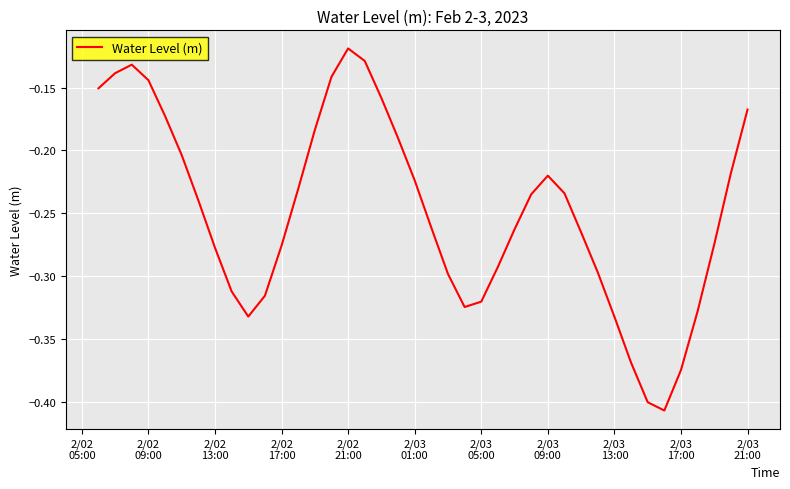

How many lines are shown in the chart?

1